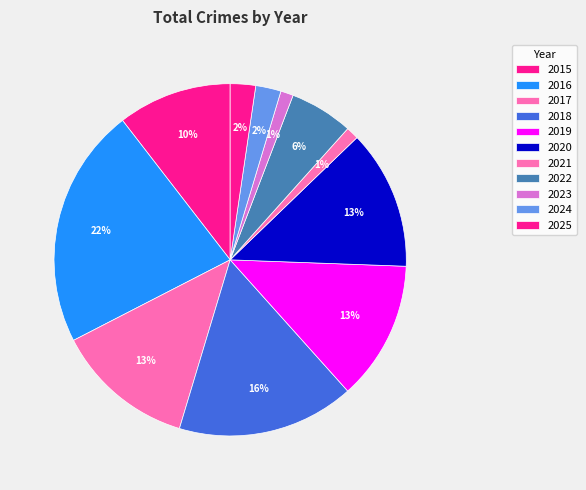

How many slices are in this pie chart?

11